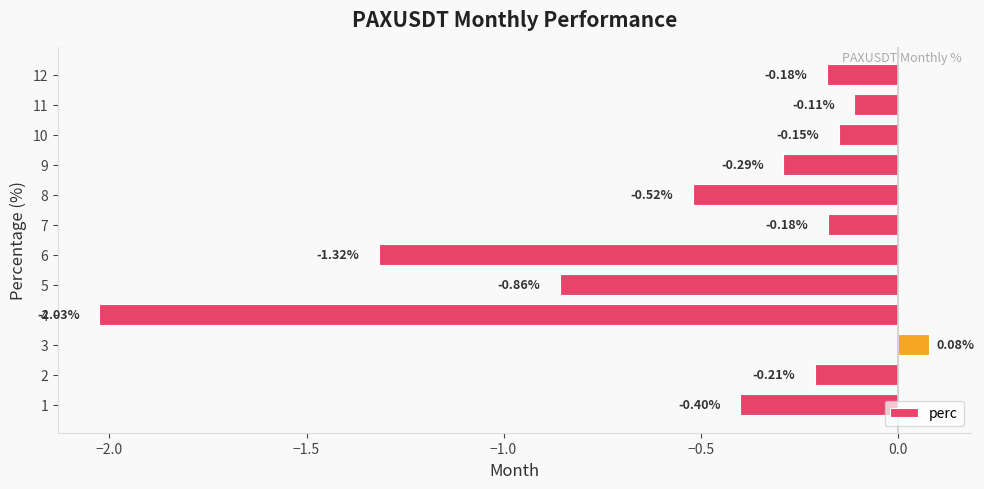

What is the difference between the second highest and minimum values?

1.9